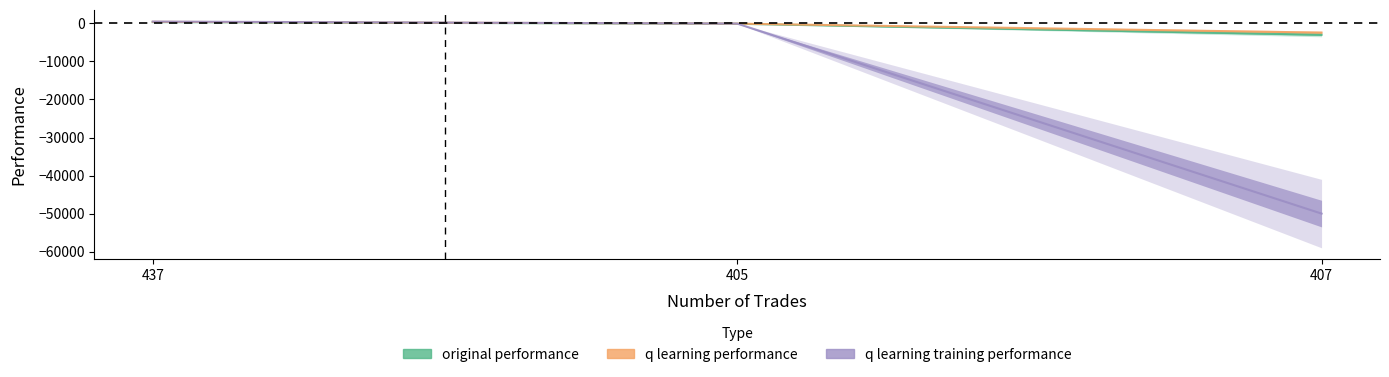

Which category has the highest value across all series?

437